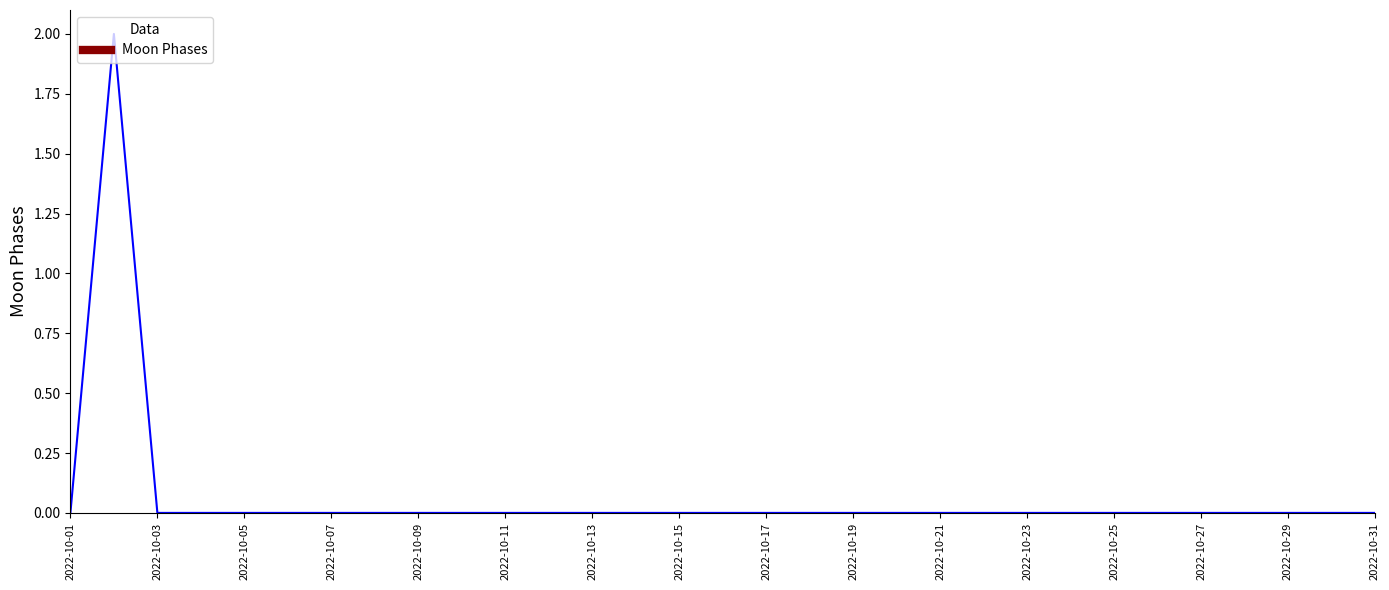

Does the chart display data point markers on the line(s)?

No